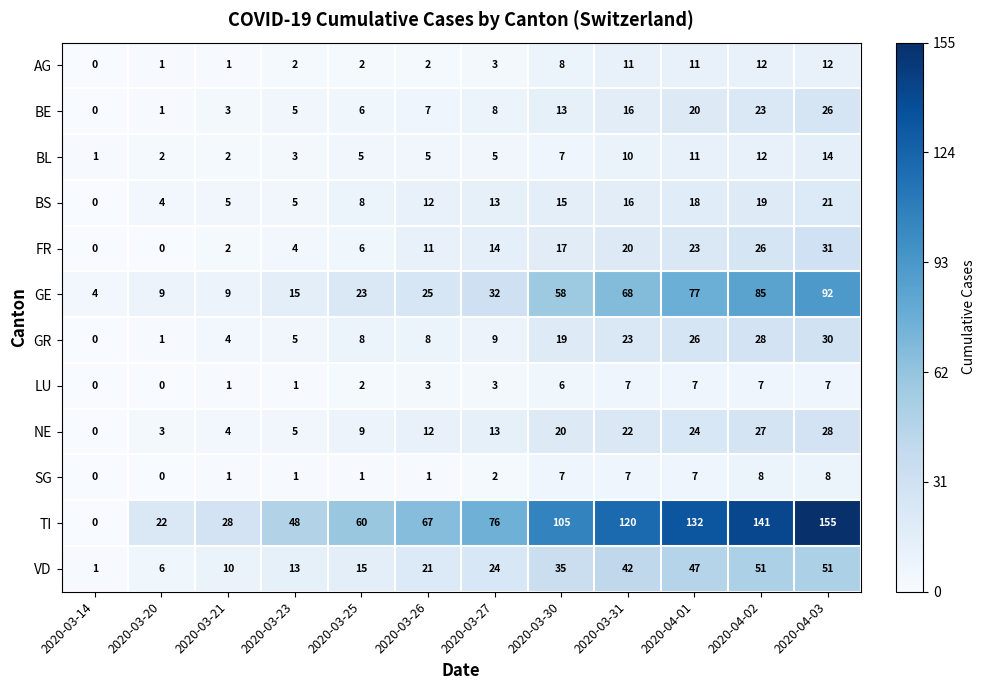

True or false: SG has a value of 7 at 2020-04-01.

True